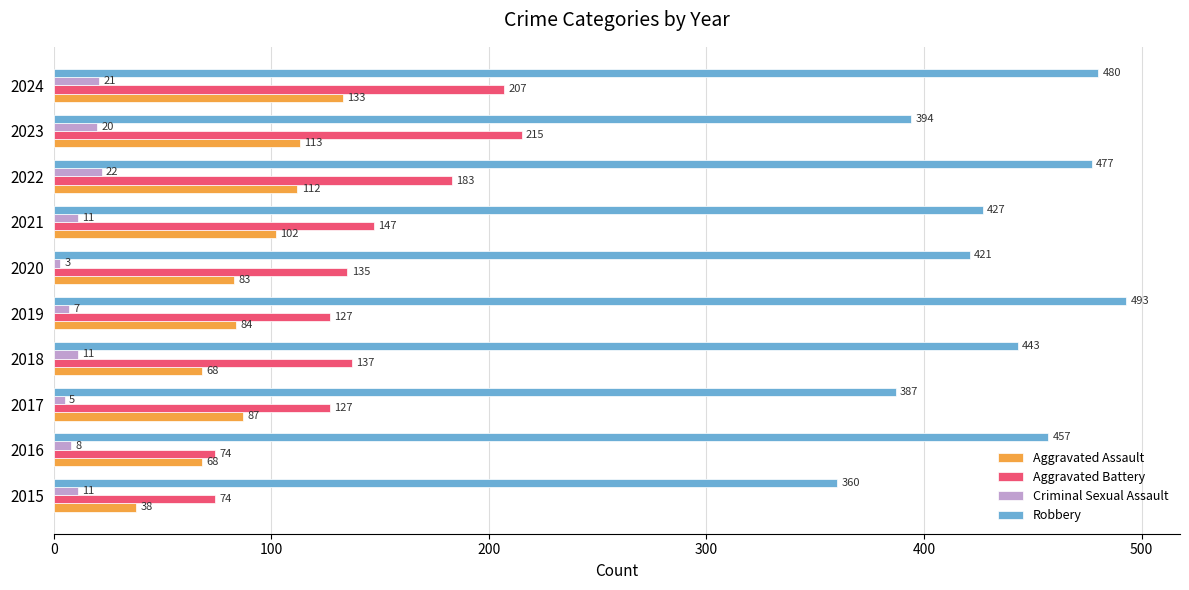

The Robbery series shows 387 at 2017. True or false?

True